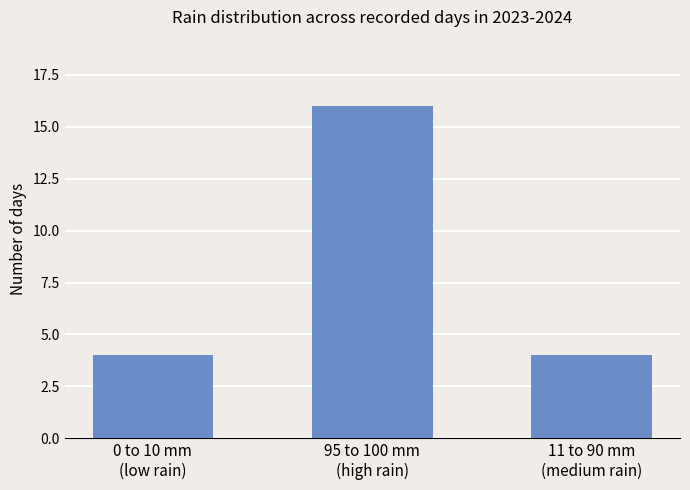

The chart shows a value of 22 at 95 to 100 mm
(high rain). True or false?

False